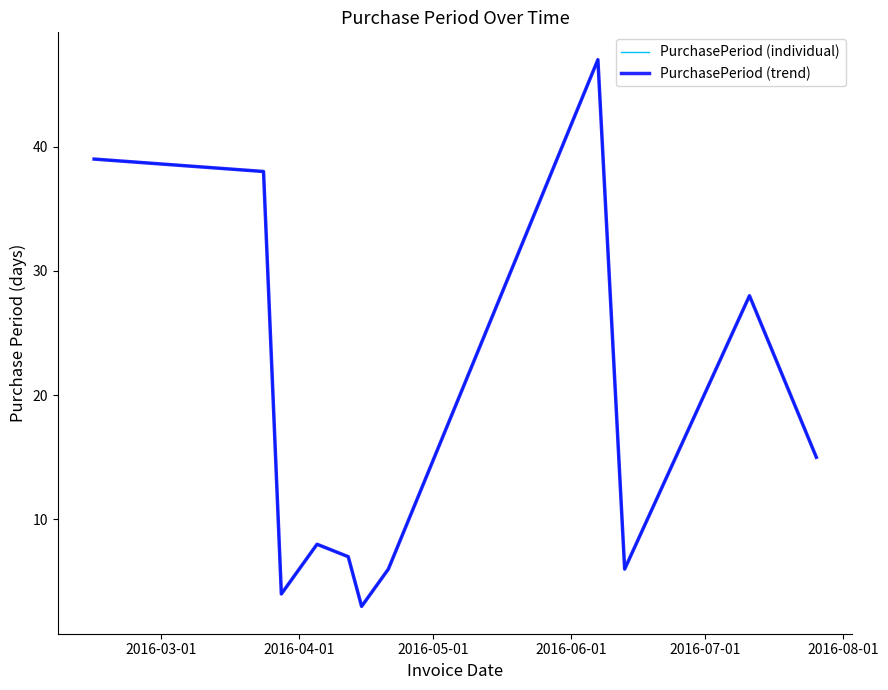

How many interior local valleys does the PurchasePeriod (trend) series have?

3